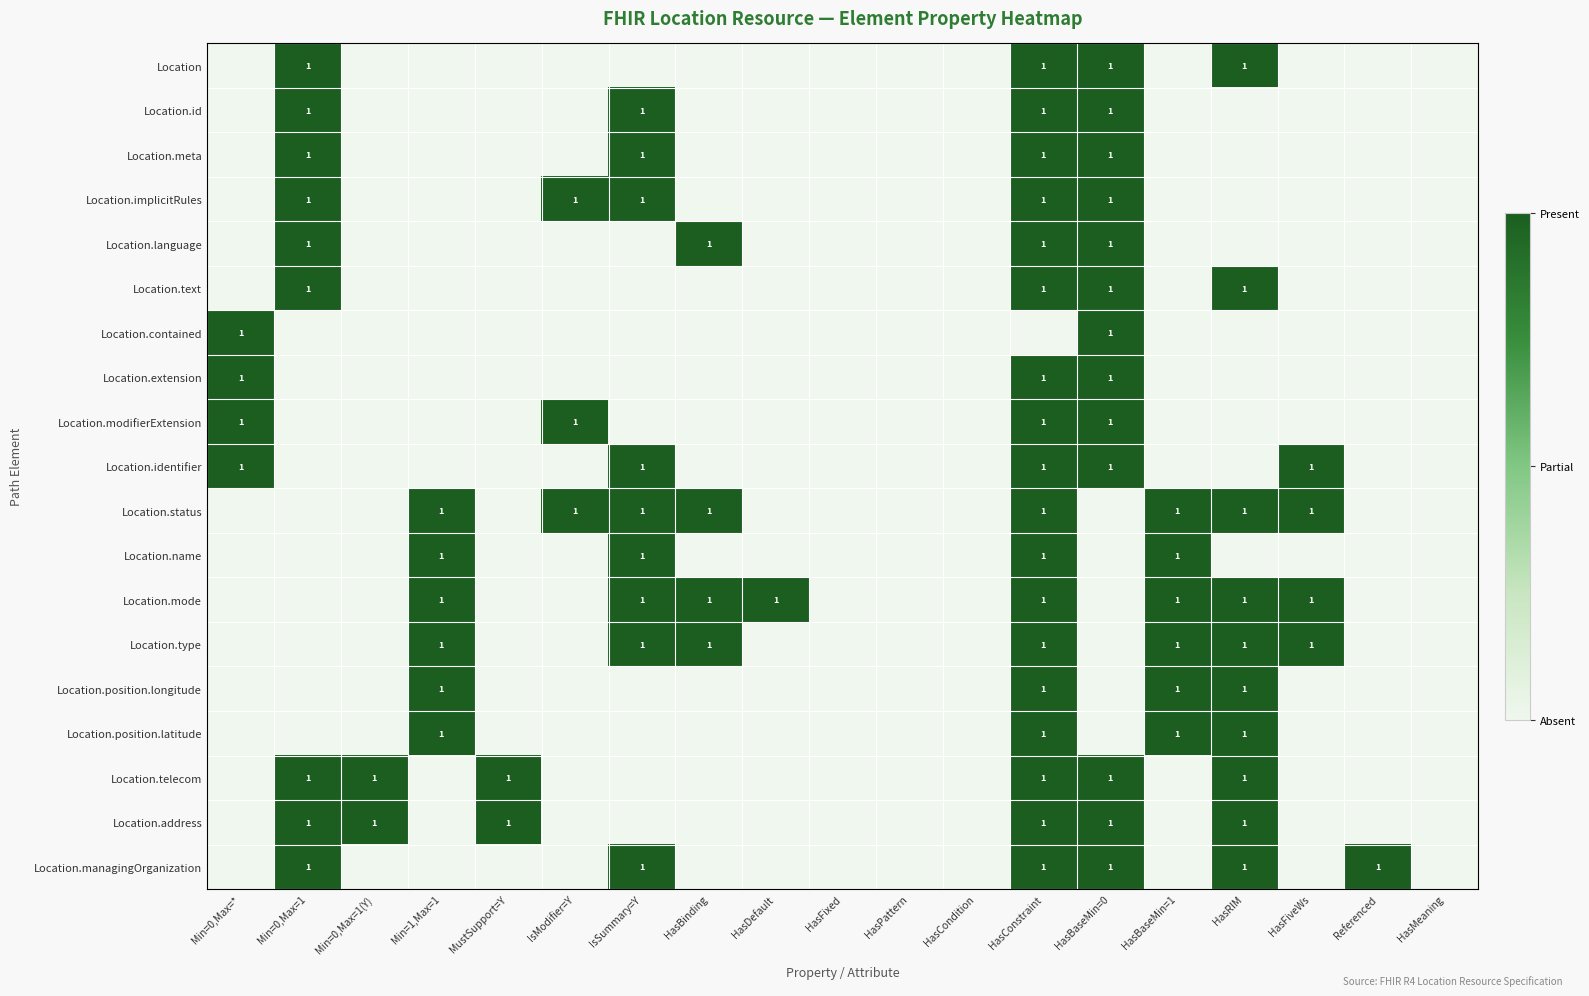

The Location.name series shows 1 at IsSummary=Y. True or false?

True